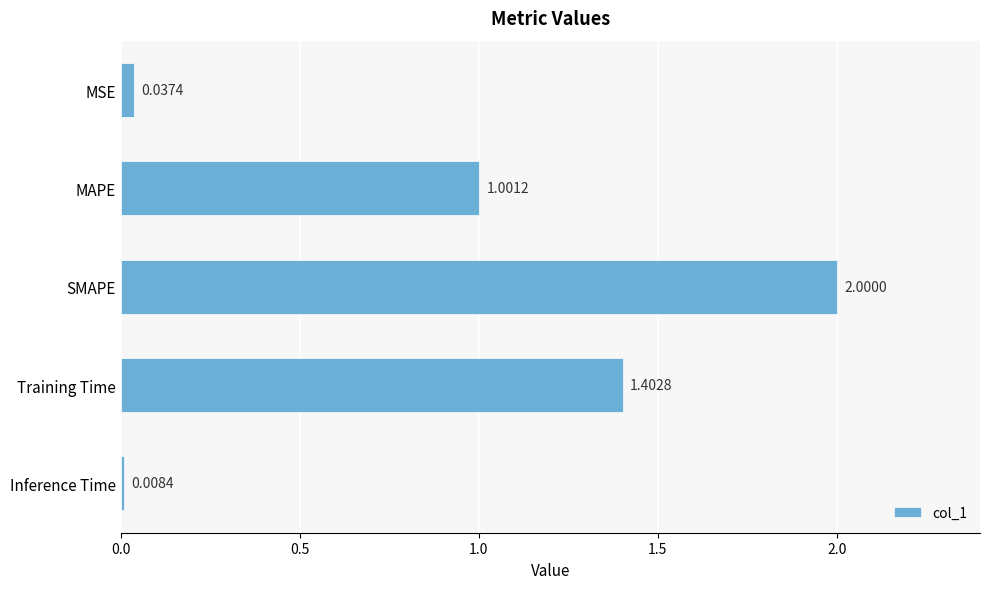

Rank the categories by value from lowest to highest.

Inference Time, MSE, MAPE, Training Time, SMAPE